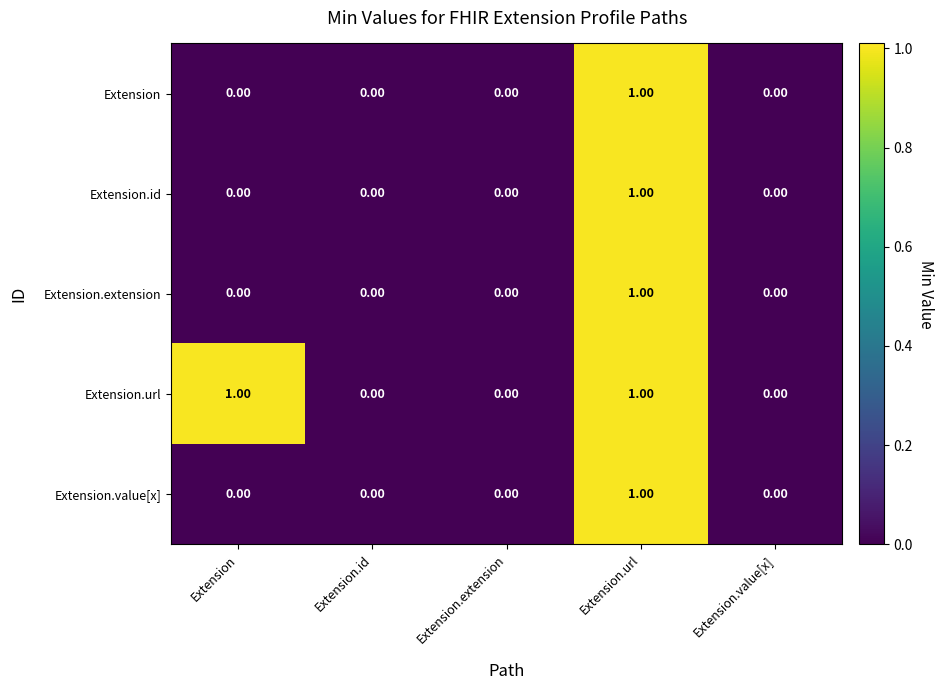

At which label does Extension.extension reach its peak?

Extension.url